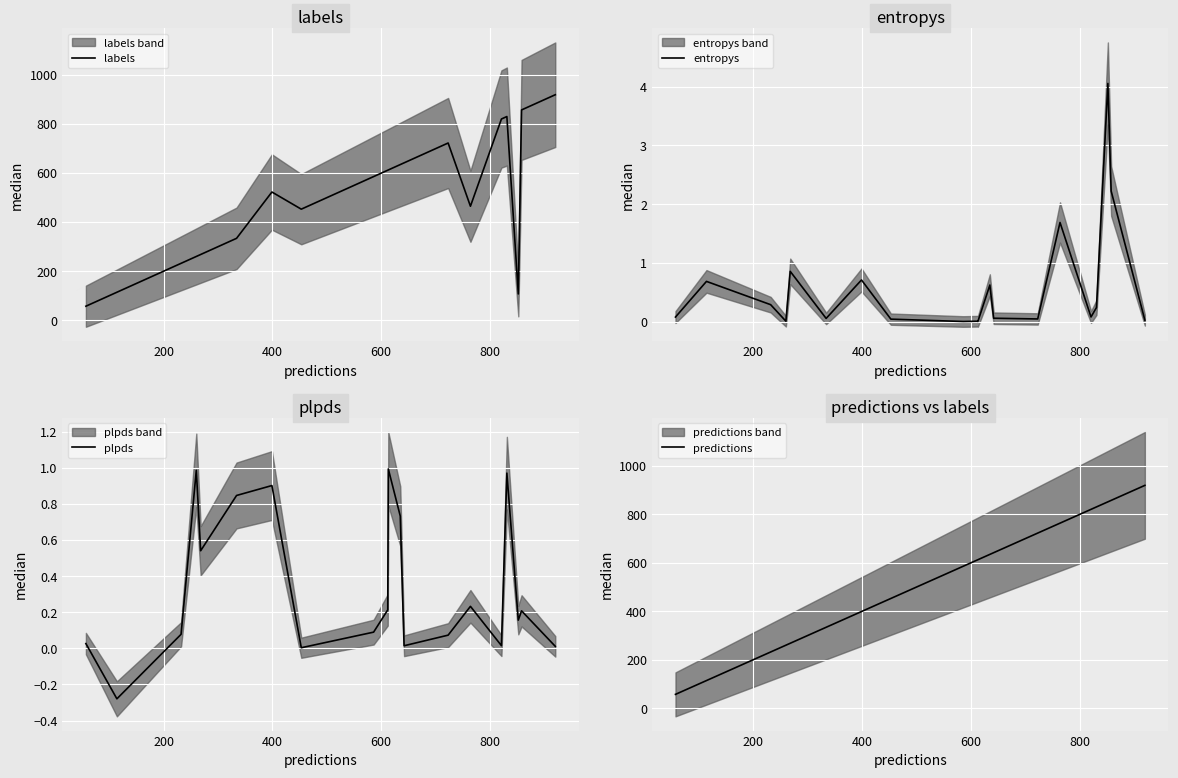

How many data points in plpds are less than 0?

1